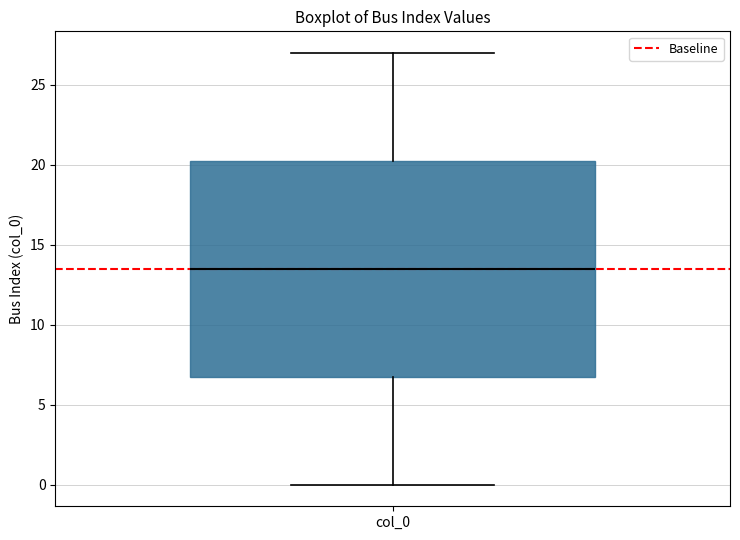

Read this box plot against the y-axis: the position of the median line, the range covered by the box, and the ends of both whiskers. The values are not printed on the chart, so give them approximately, as read against the axis.

median 13.5, box 7.0 to 20.5, whiskers 0.0 to 27.0